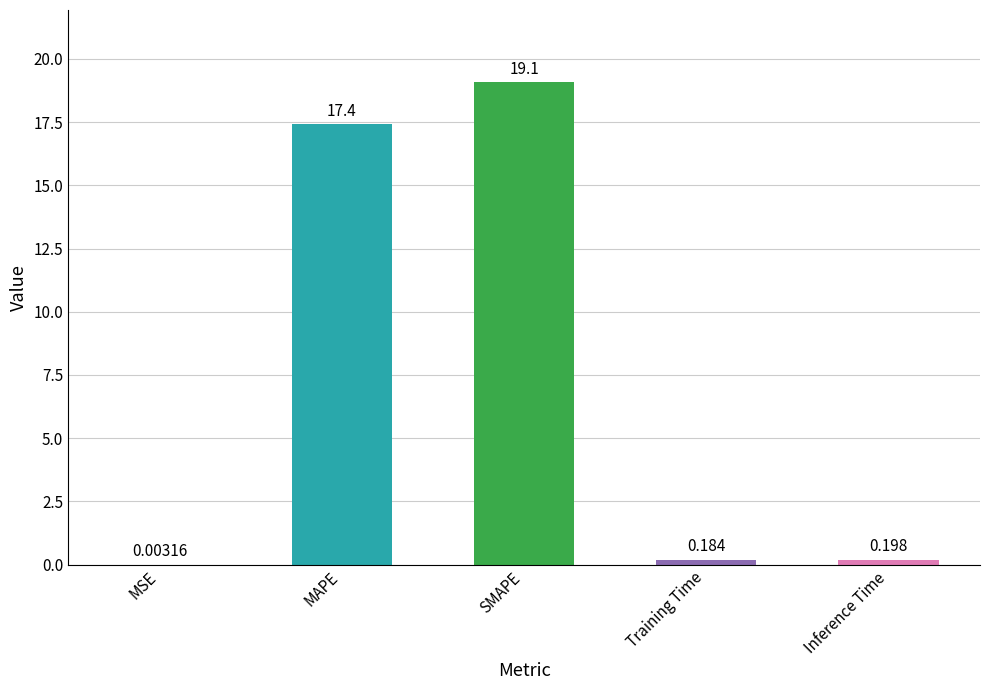

Which has a higher value, Inference Time or SMAPE?

SMAPE